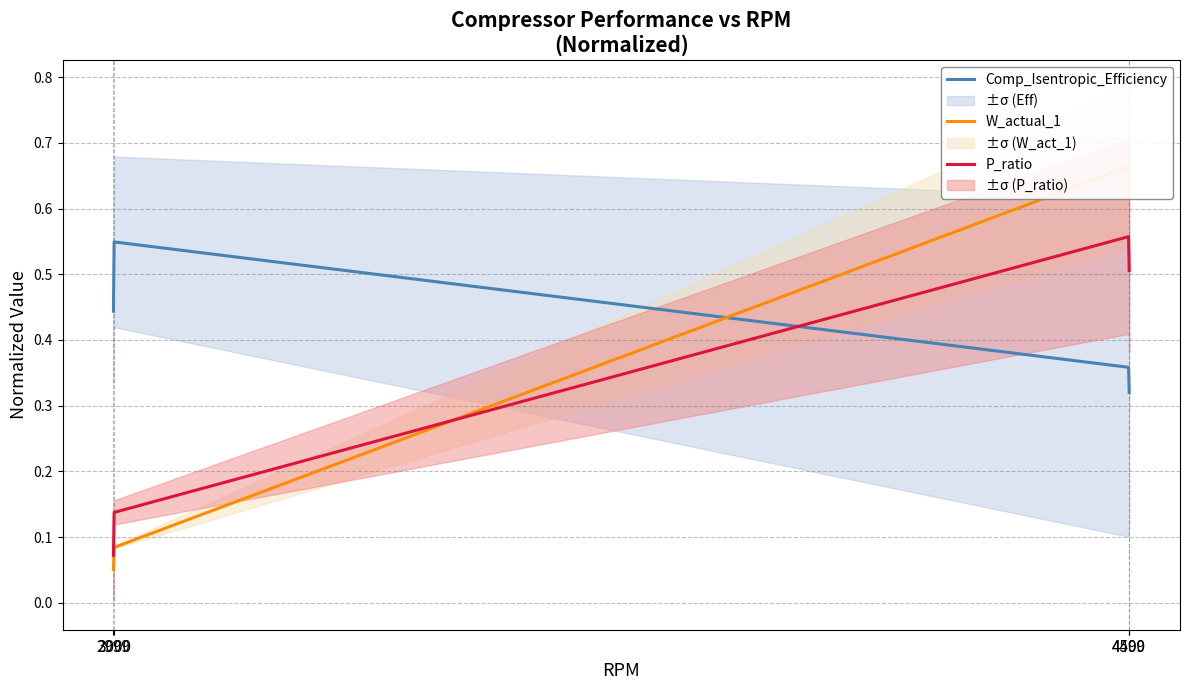

What is the value of the Comp_Isentropic_Efficiency point at the 2nd from the left?

0.5